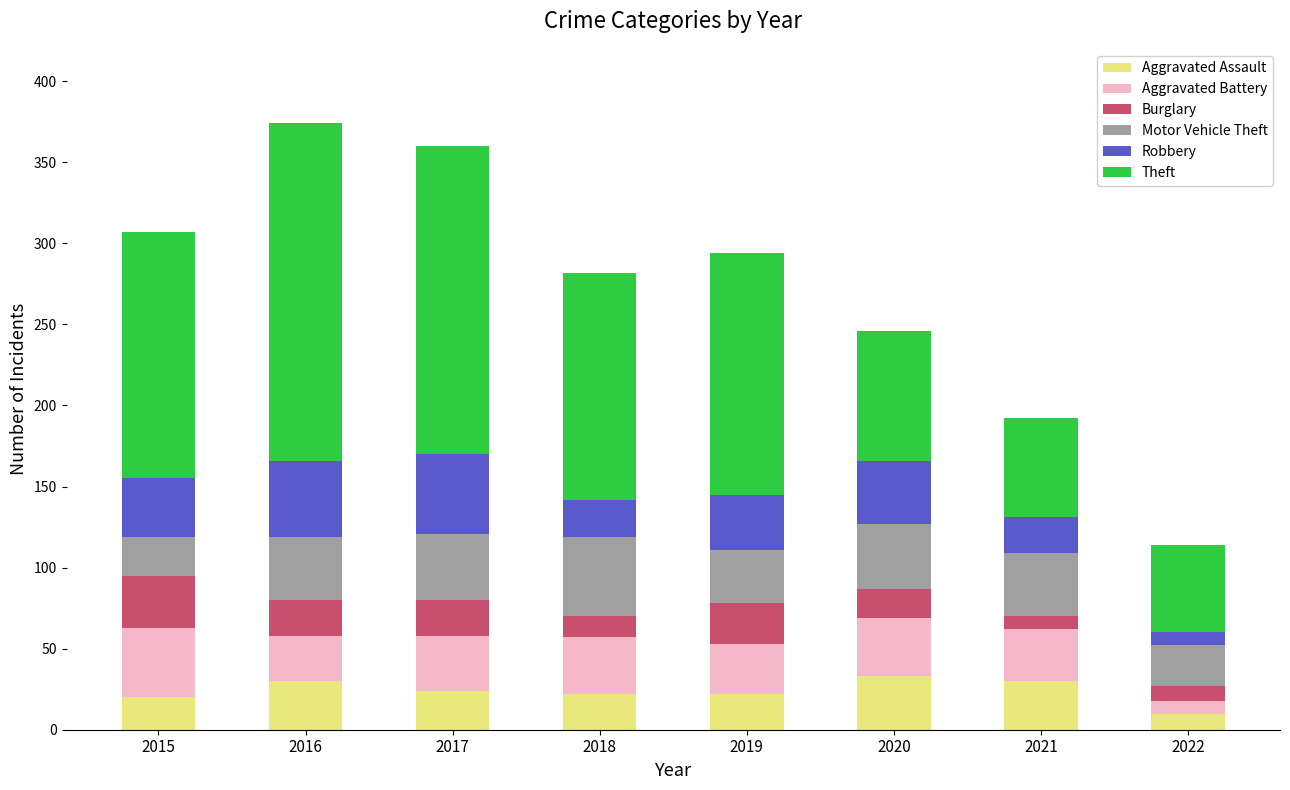

What is the minimum value for Aggravated Assault?

10